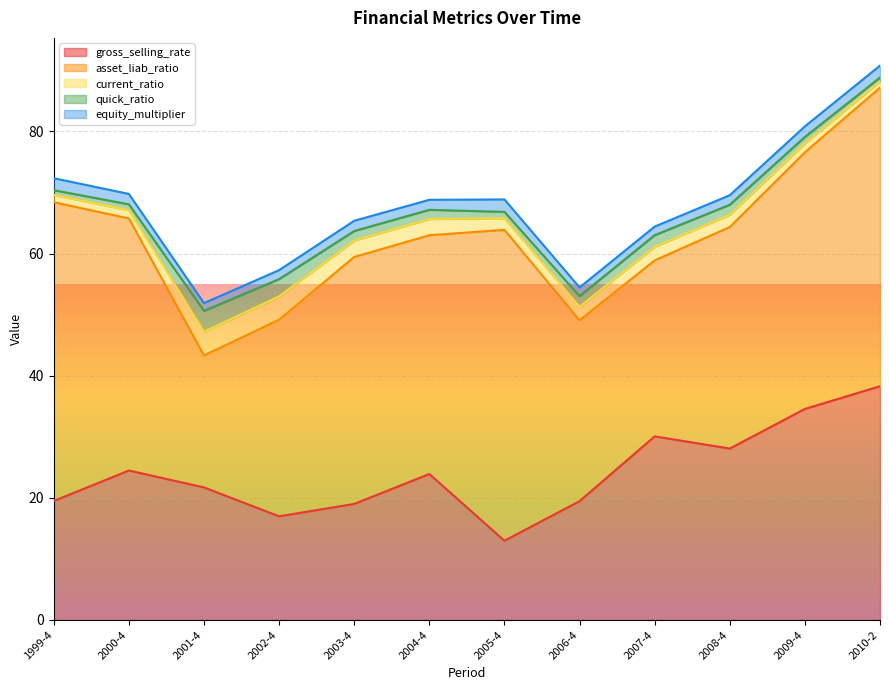

At which label does gross_selling_rate reach its minimum?

2005-4